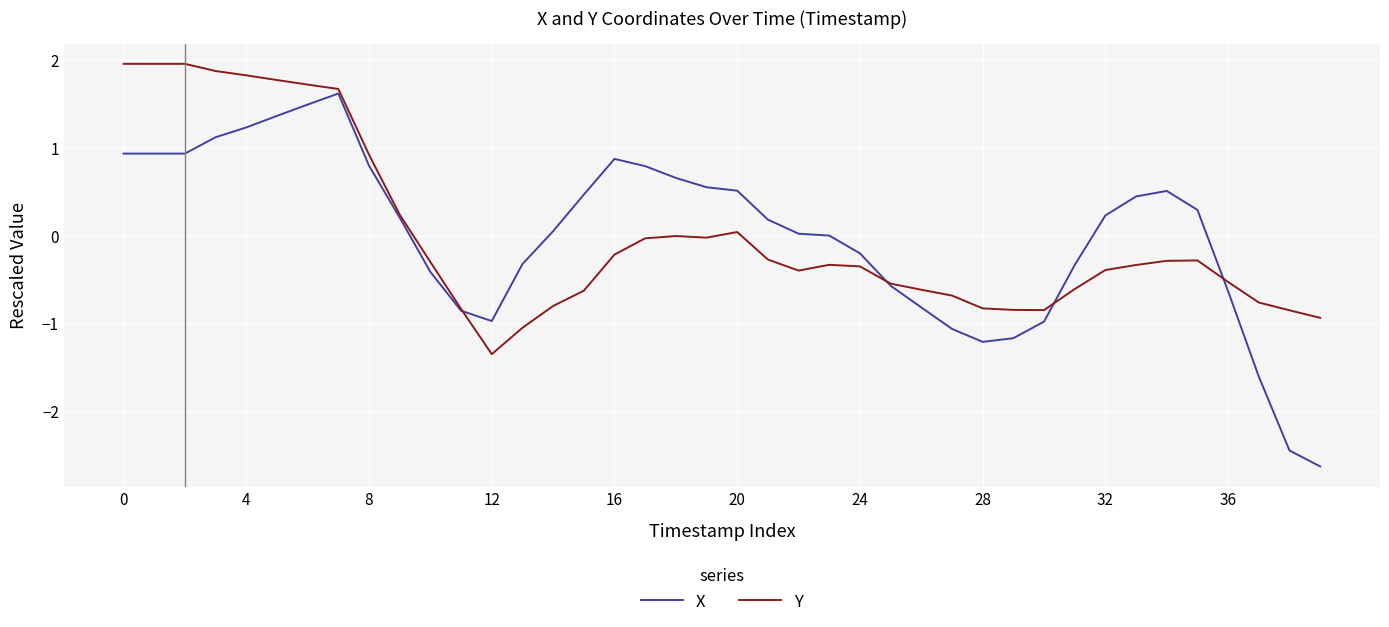

Which series has the largest range (max minus min)?

X